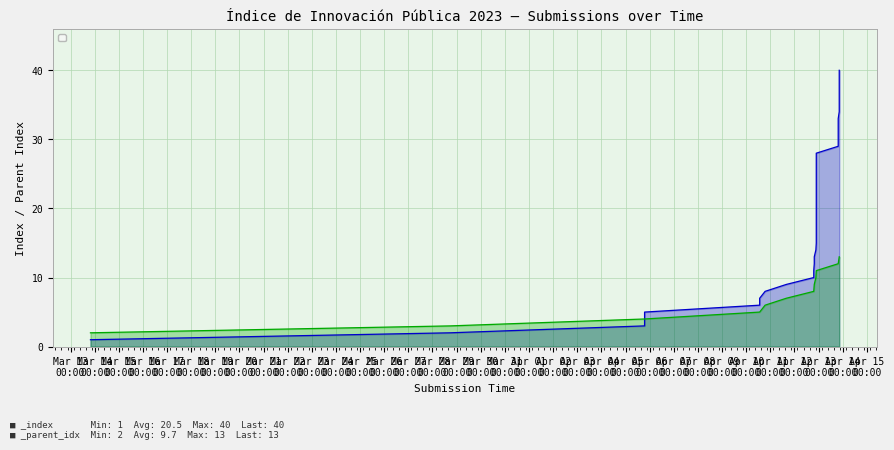

The value of _index at 2023-04-12 21:40:34 is 4. True or false?

False